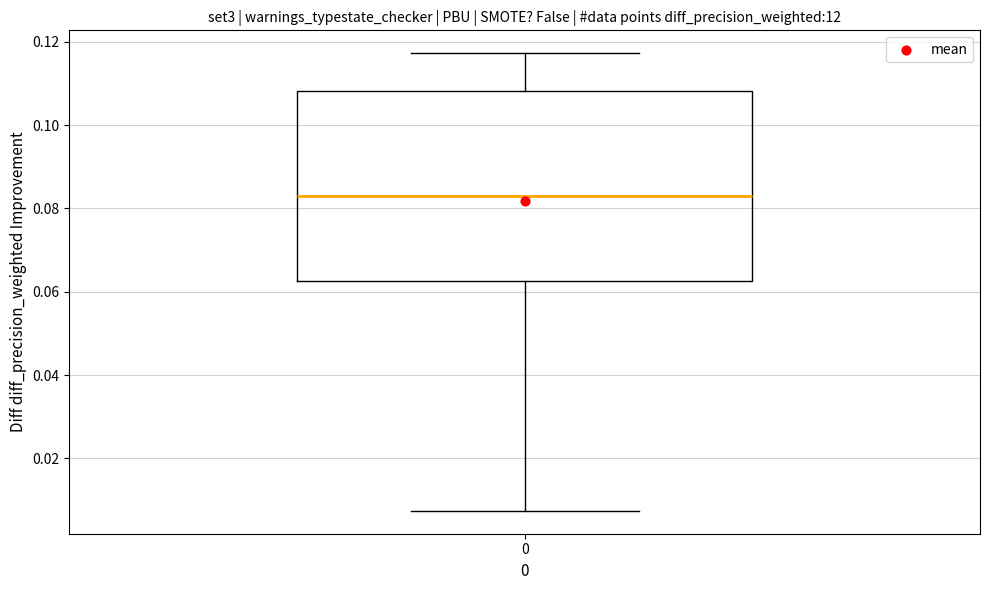

Where does the upper whisker of the box at x = 0 end on the y-axis? The values are not printed on the chart, so give them approximately, as read against the axis.

0.118